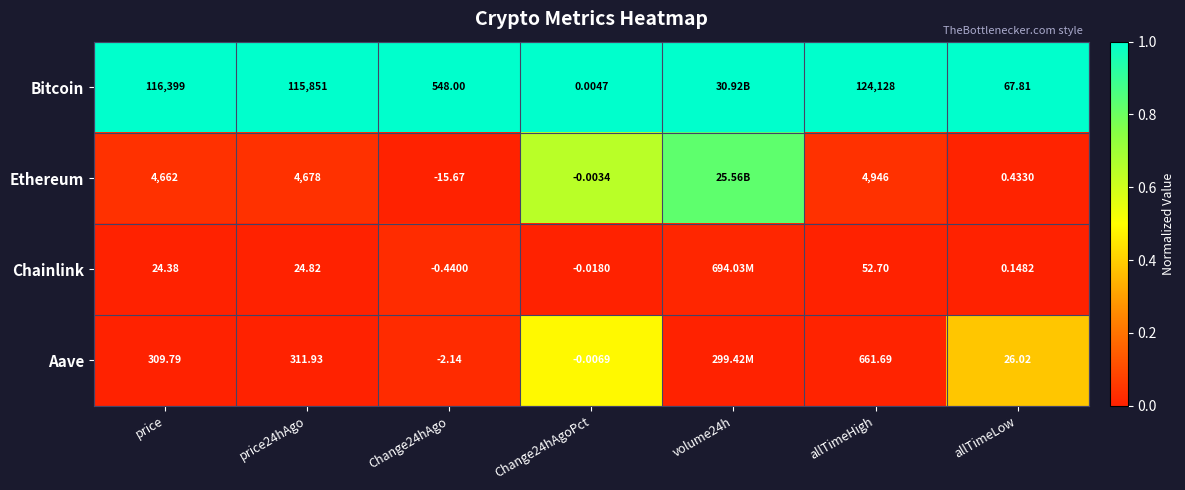

Is the value of Aave at allTimeLow greater than the value of Chainlink at Change24hAgo?

Yes